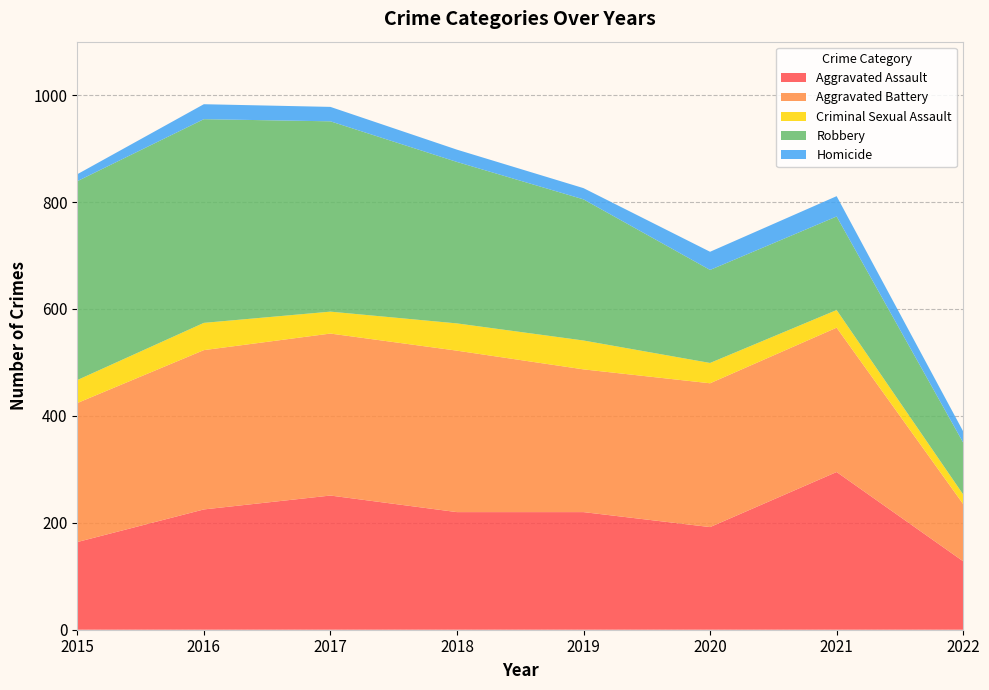

Reading right to left, list all the values displayed in this chart.

Aggravated Assault: 2022=128	2021=295	2020=192	2019=220	2018=220	2017=251	2016=225	2015=164
Aggravated Battery: 2022=107	2021=270	2020=269	2019=267	2018=302	2017=303	2016=298	2015=260
Criminal Sexual Assault: 2022=18	2021=33	2020=38	2019=54	2018=51	2017=41	2016=51	2015=43
Robbery: 2022=97	2021=175	2020=174	2019=264	2018=302	2017=356	2016=381	2015=372
Homicide: 2022=21	2021=38	2020=34	2019=21	2018=23	2017=27	2016=28	2015=13